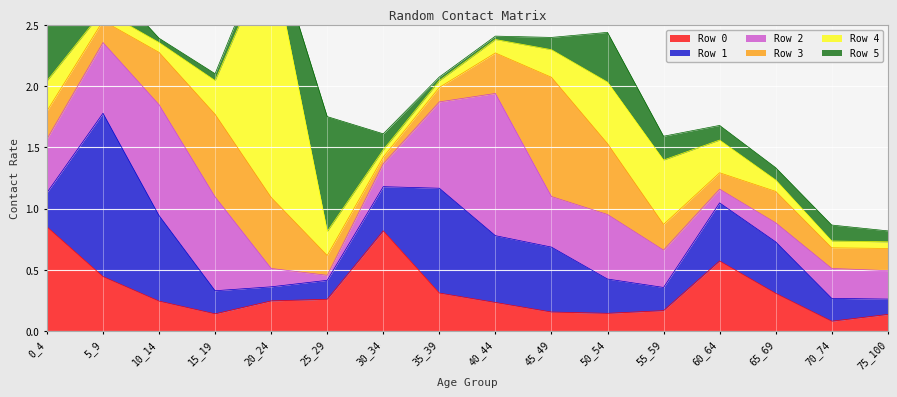

True or false: 5 has a value of 0.1 at 15_19.

True